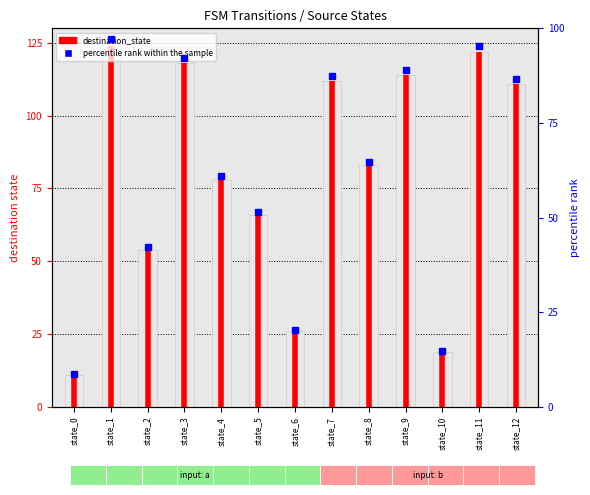

How many data points in percentile rank within the sample are less than 64?

6